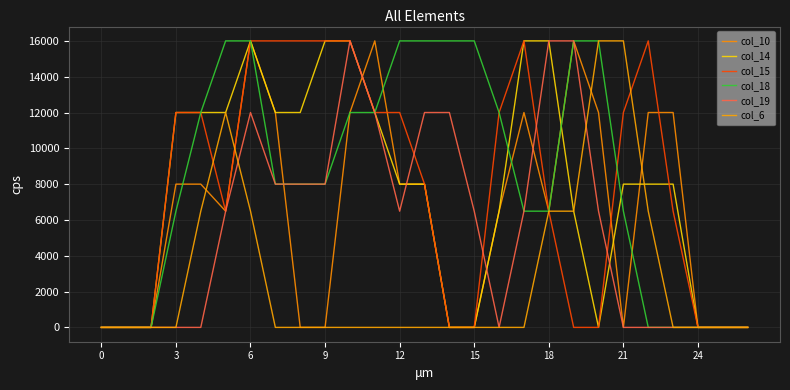

Which series has the largest total across all categories?

col_18